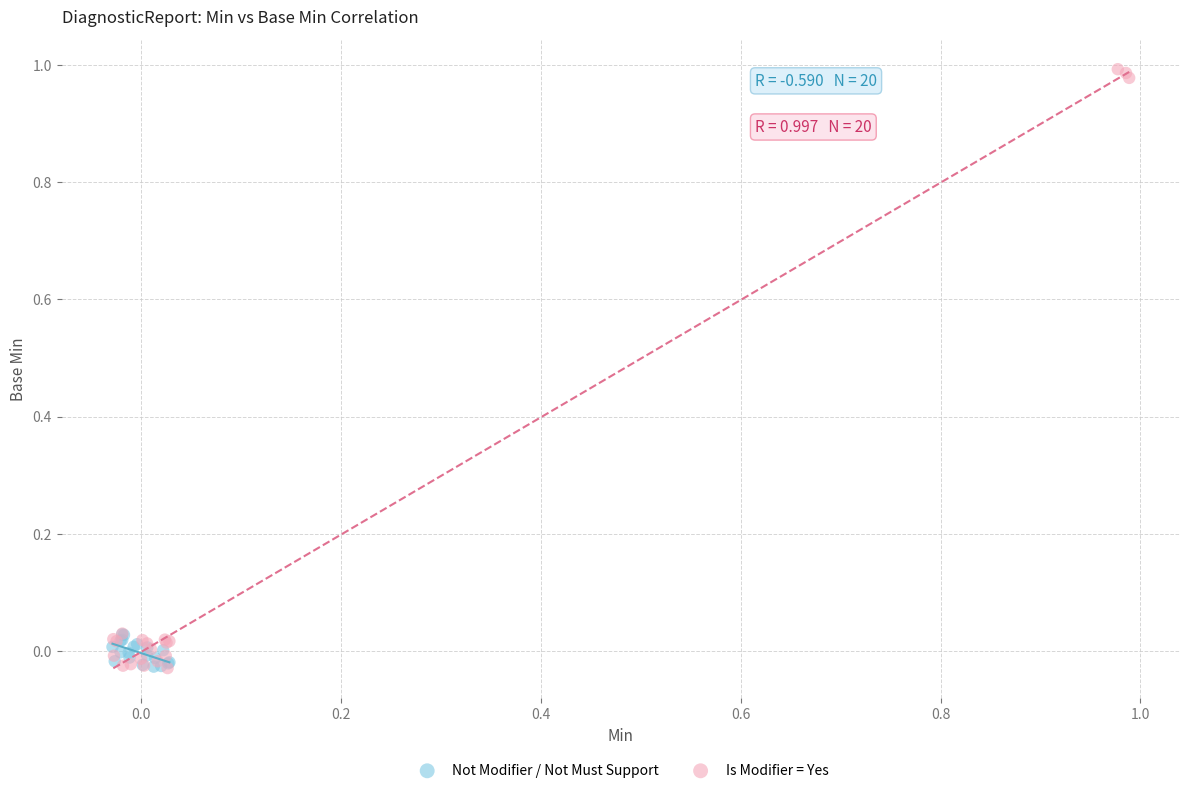

Which series has the widest spread of Y values?

Is Modifier = Yes